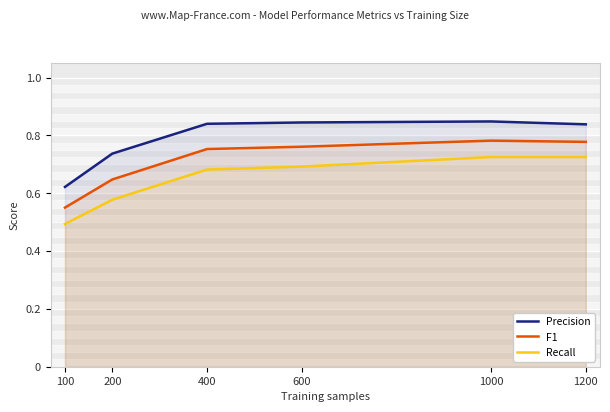

List the series in order of their overall mean, highest first.

Precision, F1, Recall